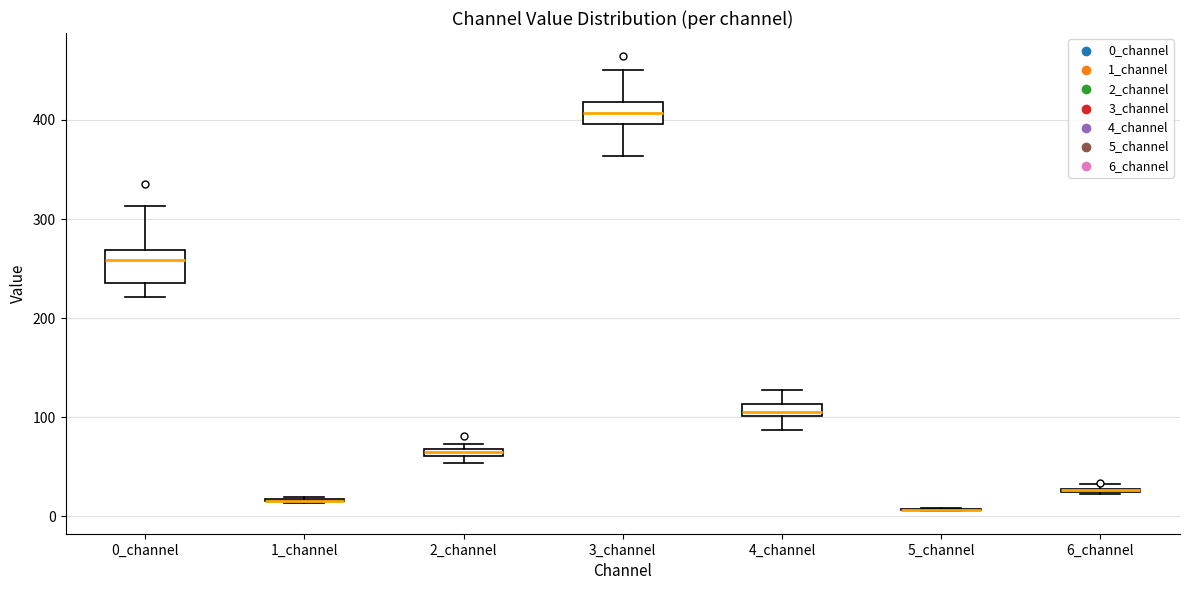

Which box is the tallest, from its lower edge to its upper edge?

0_channel